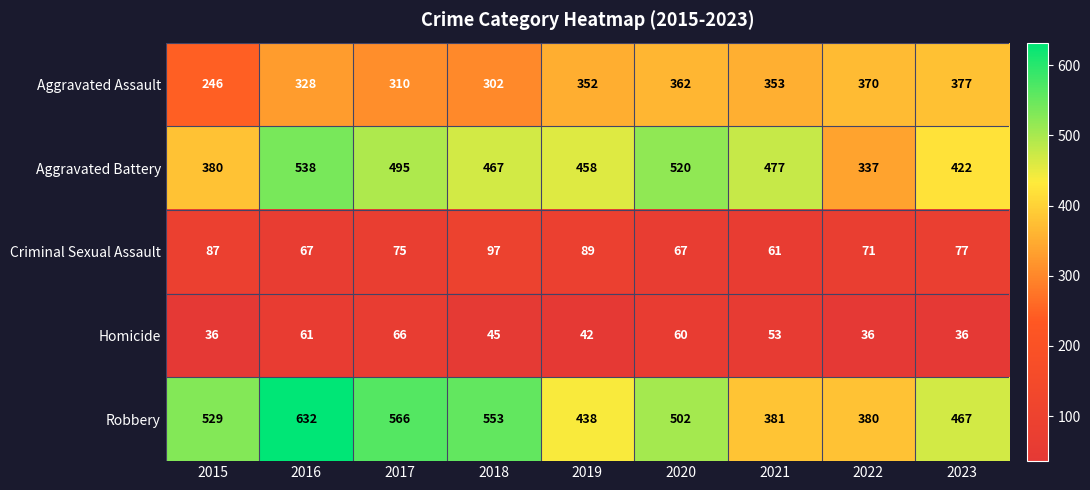

Count the number of data series in this chart.

5